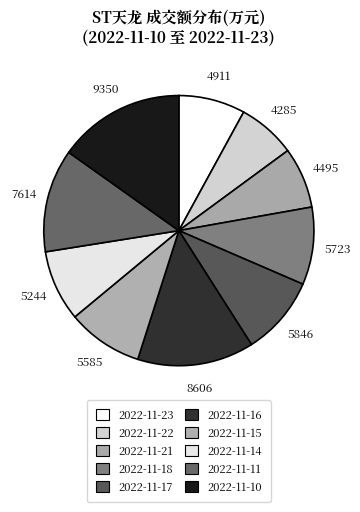

What percentage is the 2022-11-16 slice, to the nearest percent?

14%